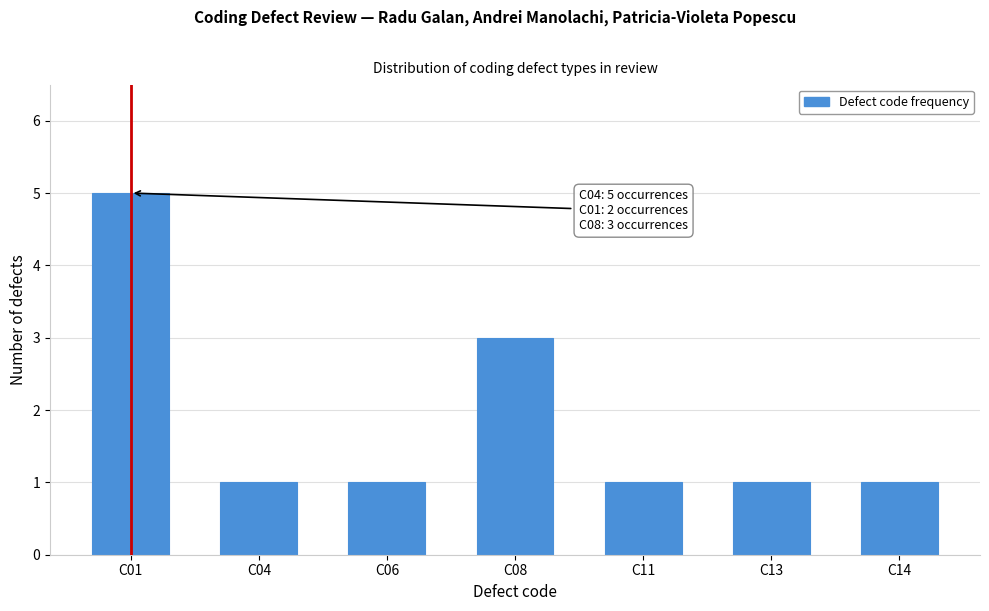

Reading left to right, extract all data points from this chart.

C01=5	C04=1	C06=1	C08=3	C11=1	C13=1	C14=1